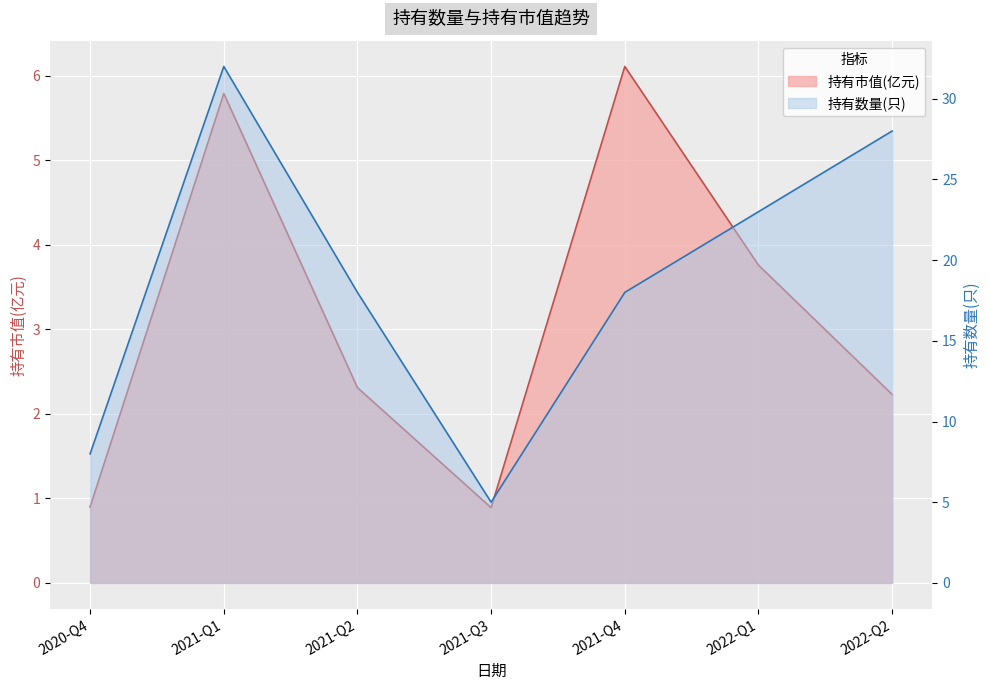

Which category has the lowest value across all series?

2021-Q3